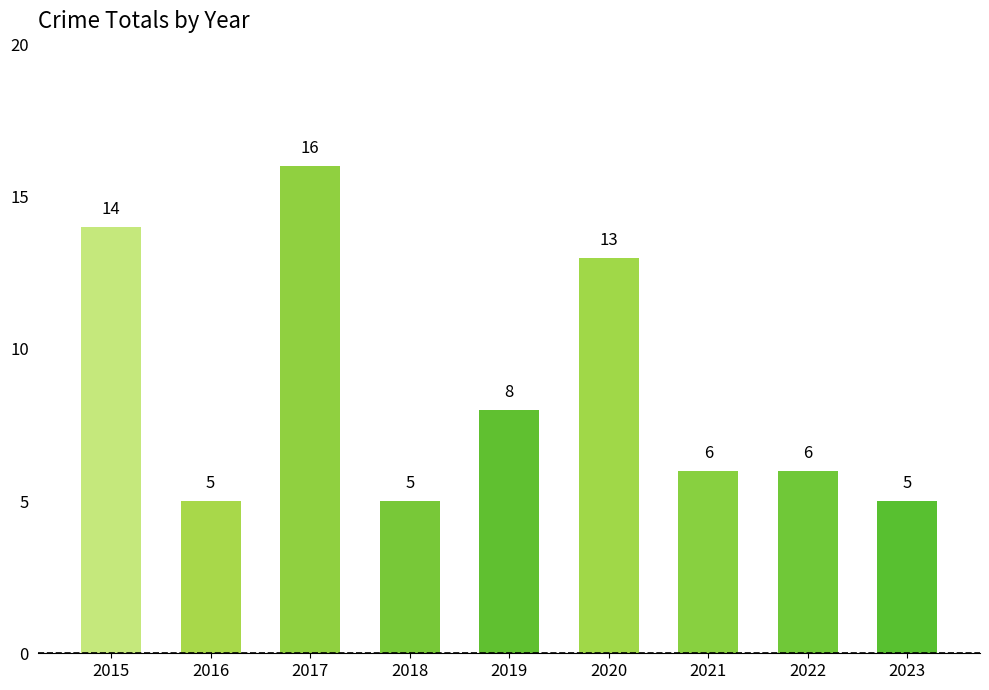

Are the bars grouped side by side (vs. stacked)?

No